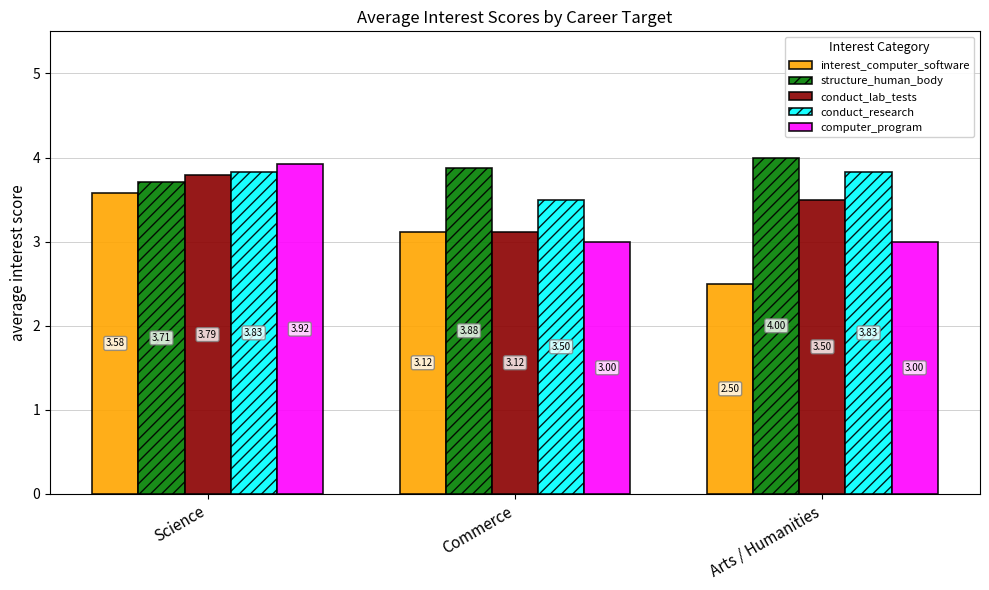

List the series in order of their overall mean, lowest first.

interest_computer_software, computer_program, conduct_lab_tests, conduct_research, structure_human_body